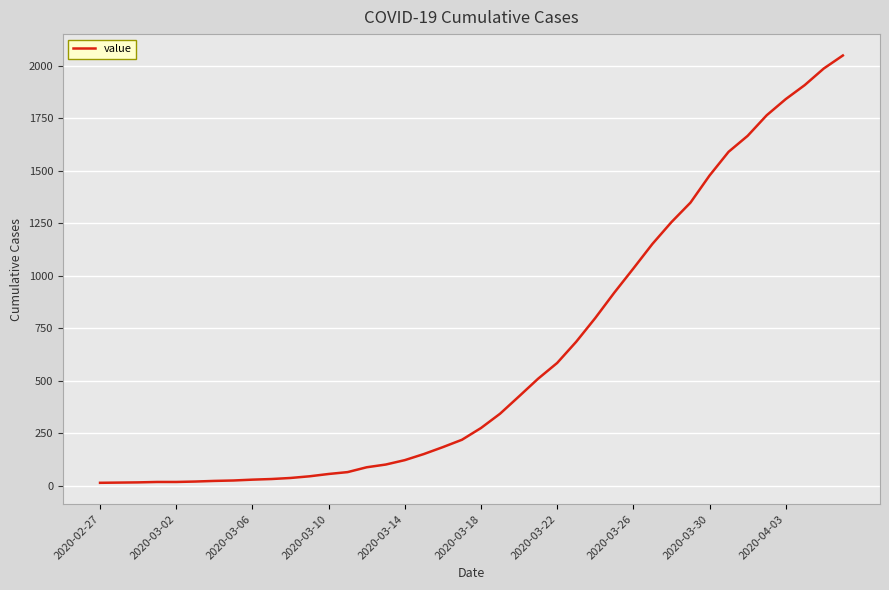

What is the difference between the second highest and minimum values?

1974